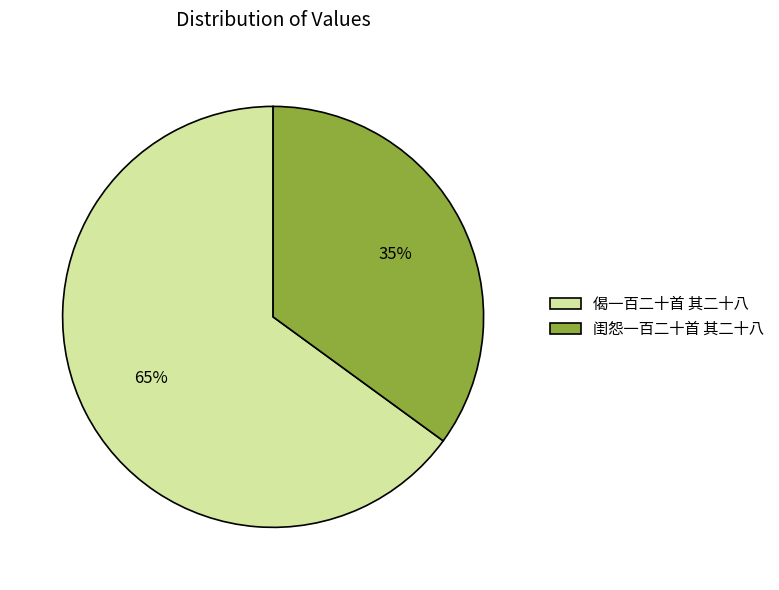

Approximately how many times larger is the value at 偈一百二十首 其二十八 compared to 闺怨一百二十首 其二十八?

1.9